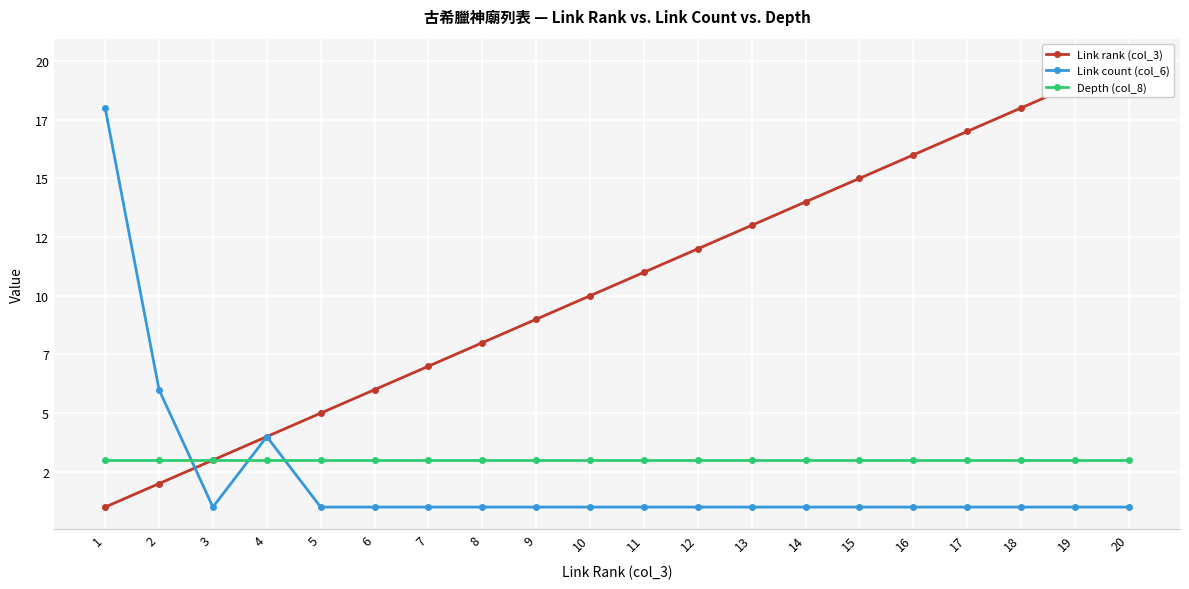

Read the Link rank (col_3) value at 12.

12